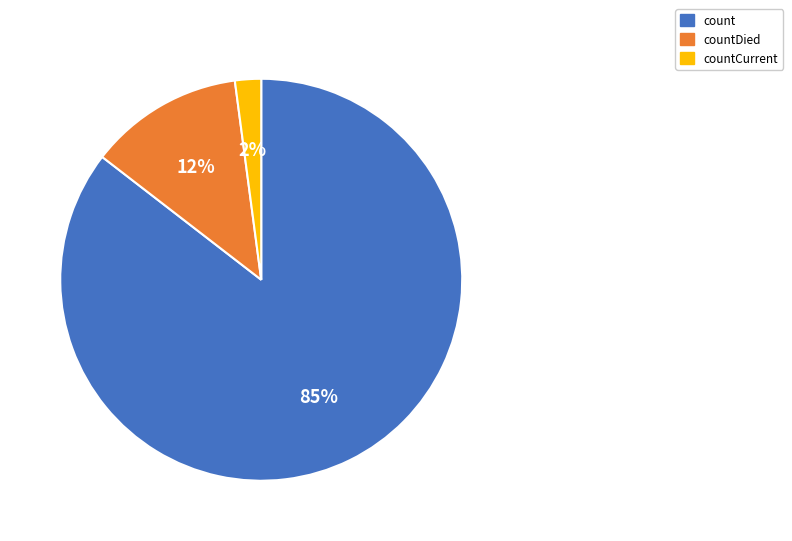

True or false: count accounts for 99% of the total.

False